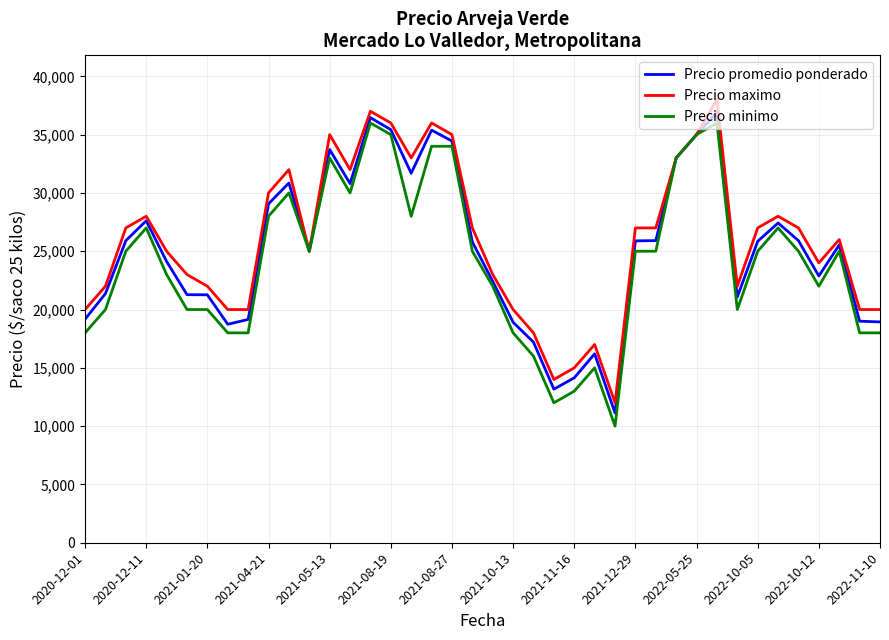

Rank the series by their average value, from highest to lowest.

Precio maximo, Precio promedio ponderado, Precio minimo